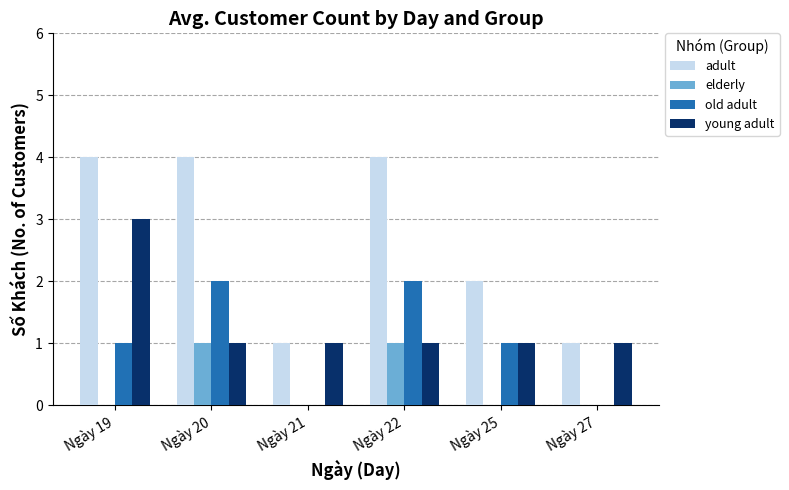

What is the greatest value displayed?

4